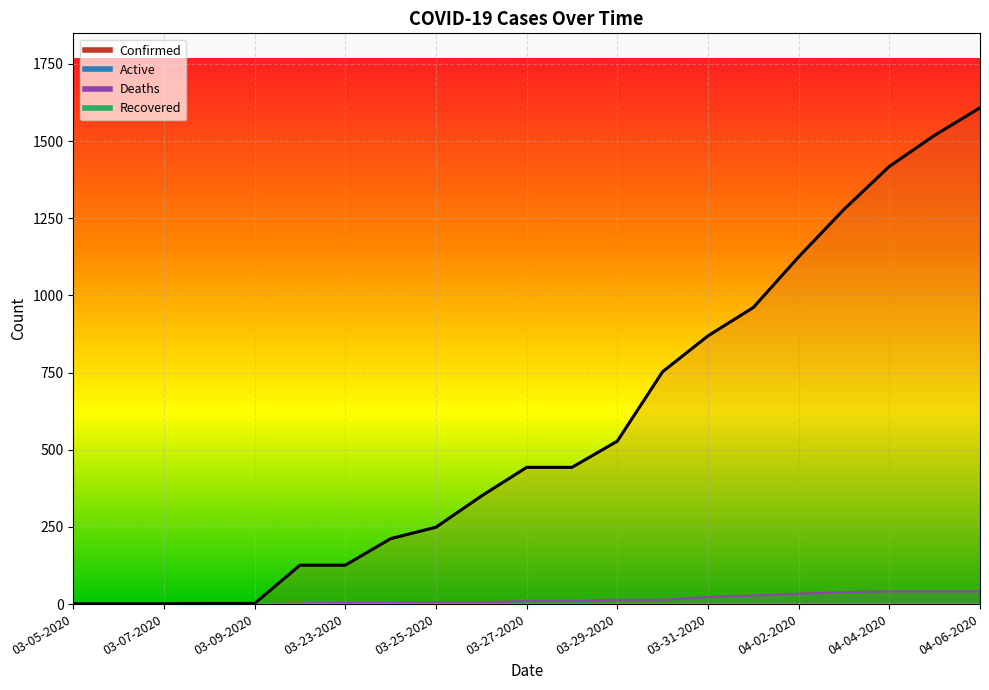

Which category has the highest value across all series?

04-06-2020